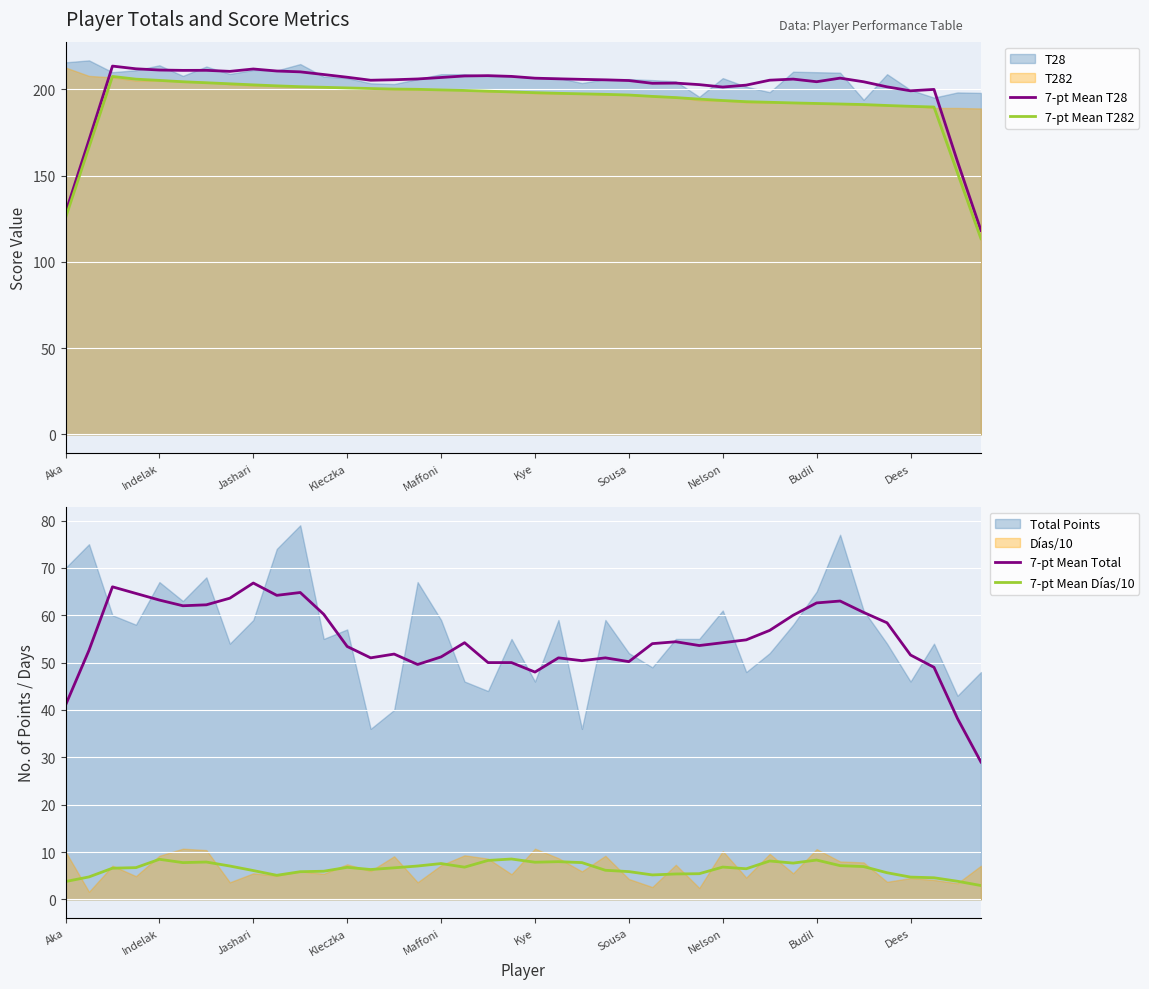

What is the maximum value for 7-pt Mean T282?

207.4